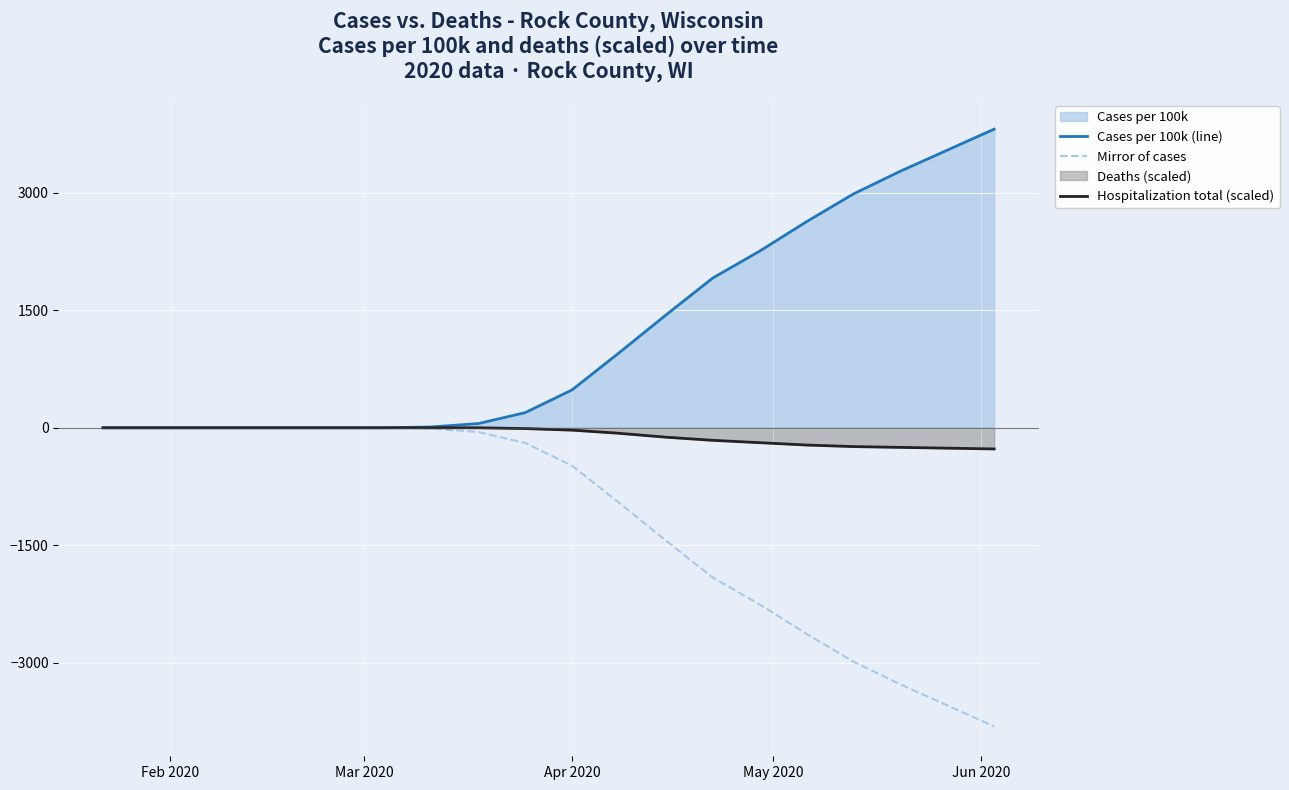

Which series has the largest total across all categories?

Cases per 100k (line)